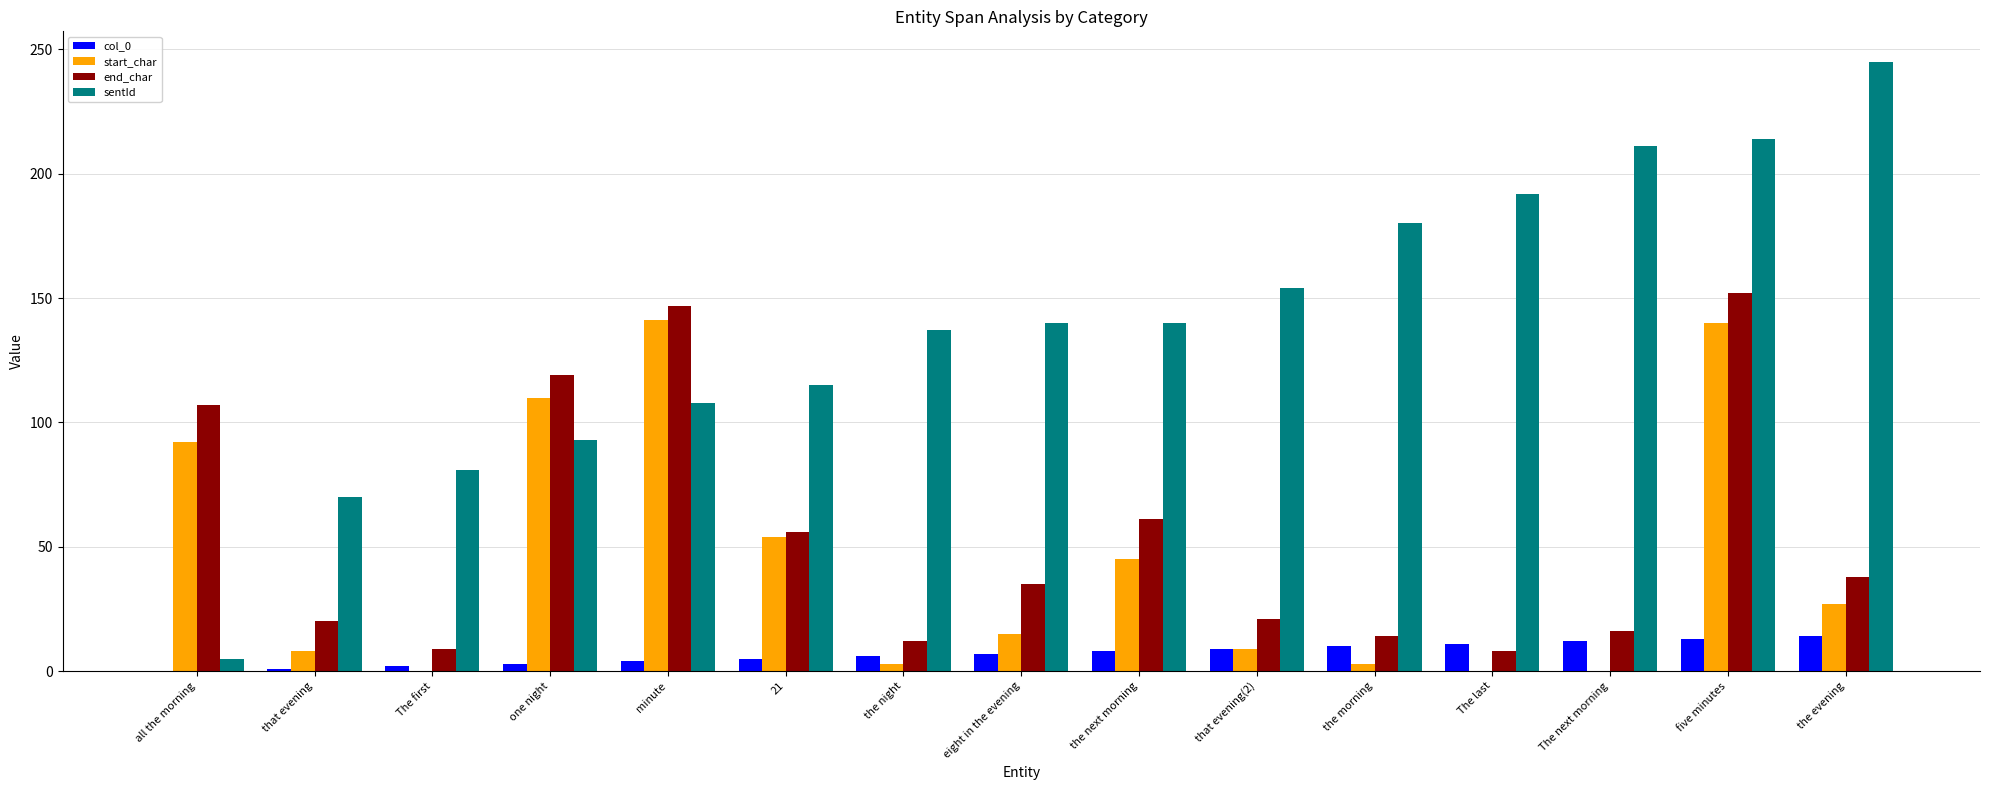

Is the value of start_char at eight in the evening greater than the value of sentId at the evening?

No